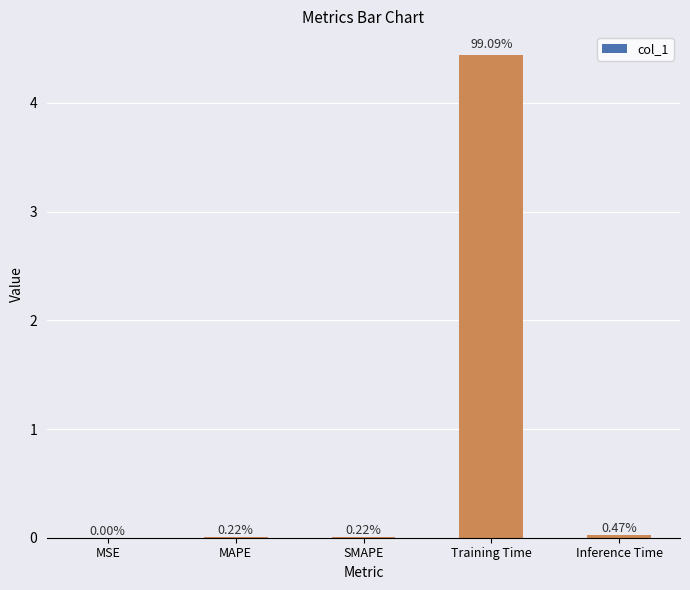

Is it true that the value at MAPE is 0.0?

False